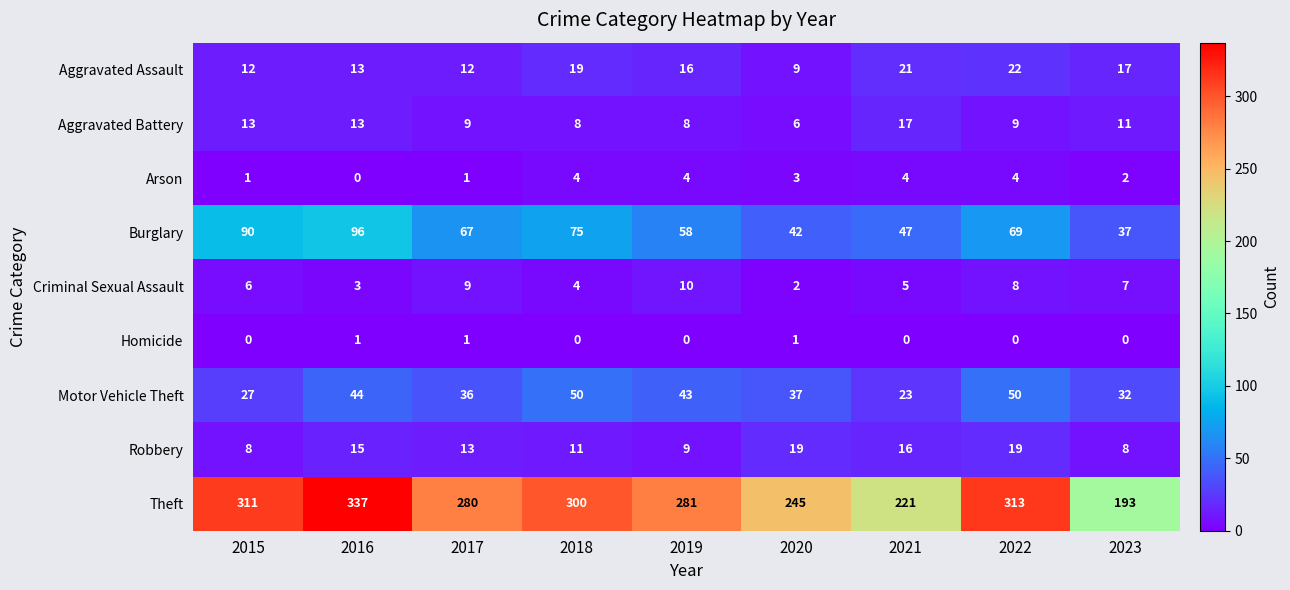

What is the difference between the maximum and minimum values in the Aggravated Assault series?

13